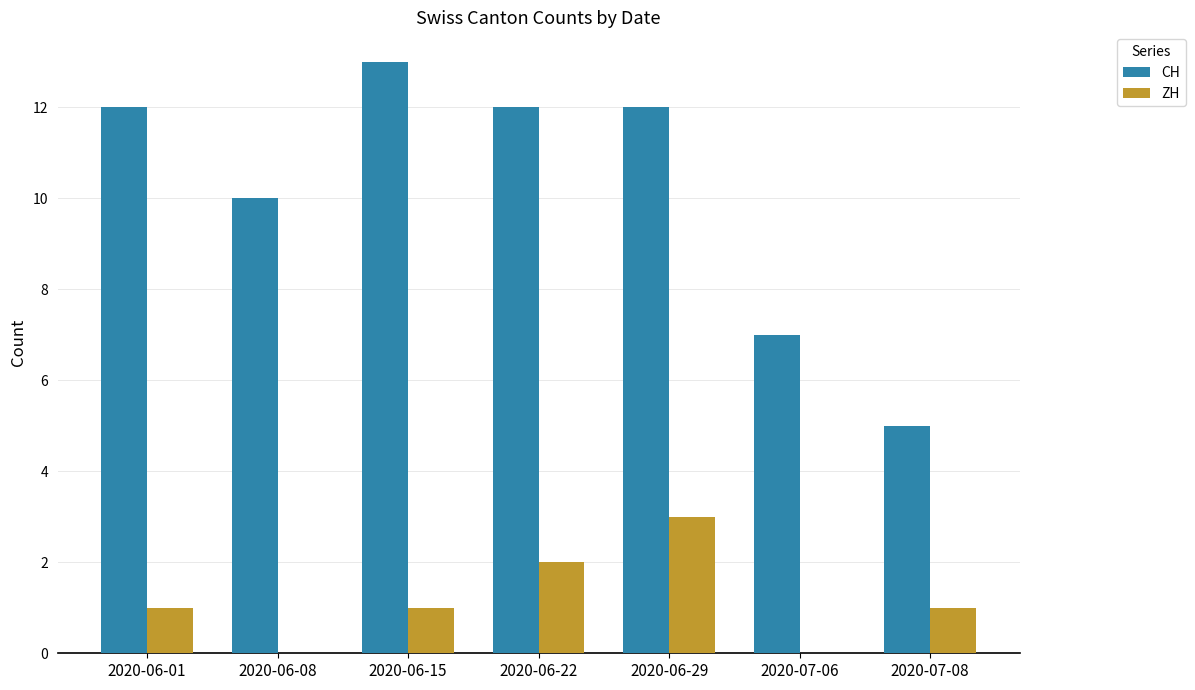

How many groups of bars are there?

7